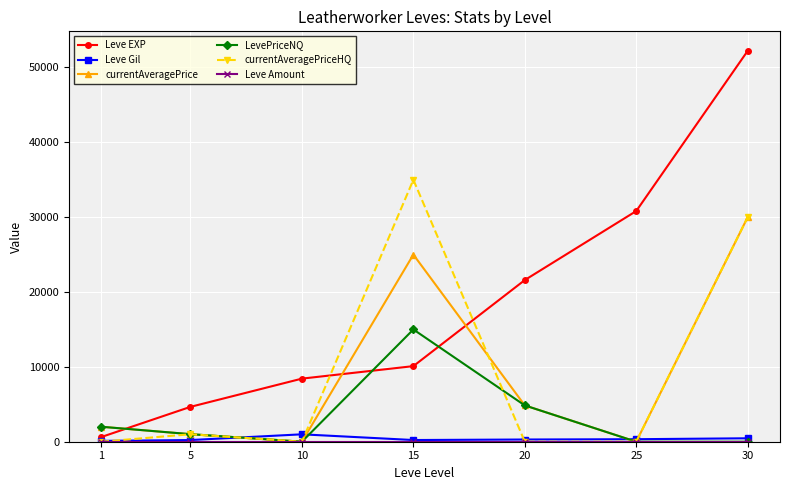

How many distinct data groups are displayed?

6